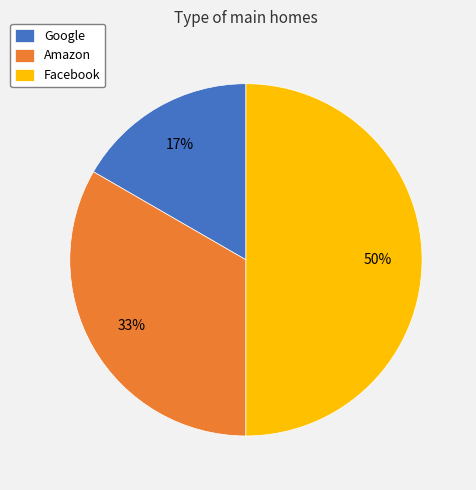

Do Google and Facebook together represent more than half of the pie?

Yes